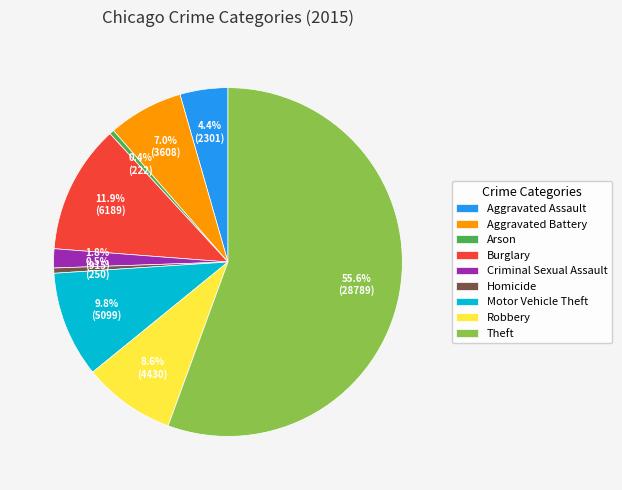

To the nearest percent, what is the difference between the largest and smallest slice percentages?

55%